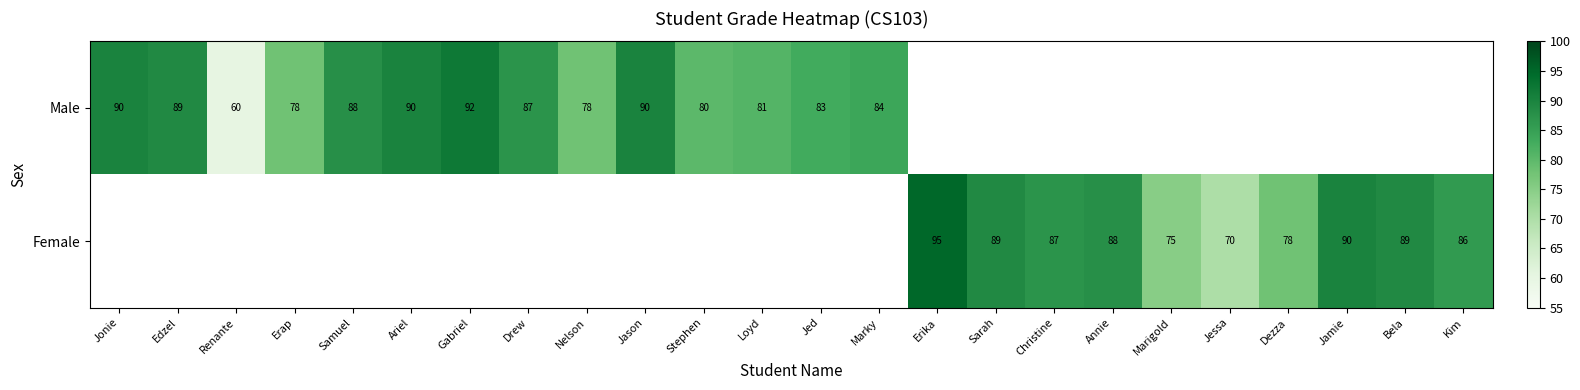

The Male series shows 78 at Erap. True or false?

True